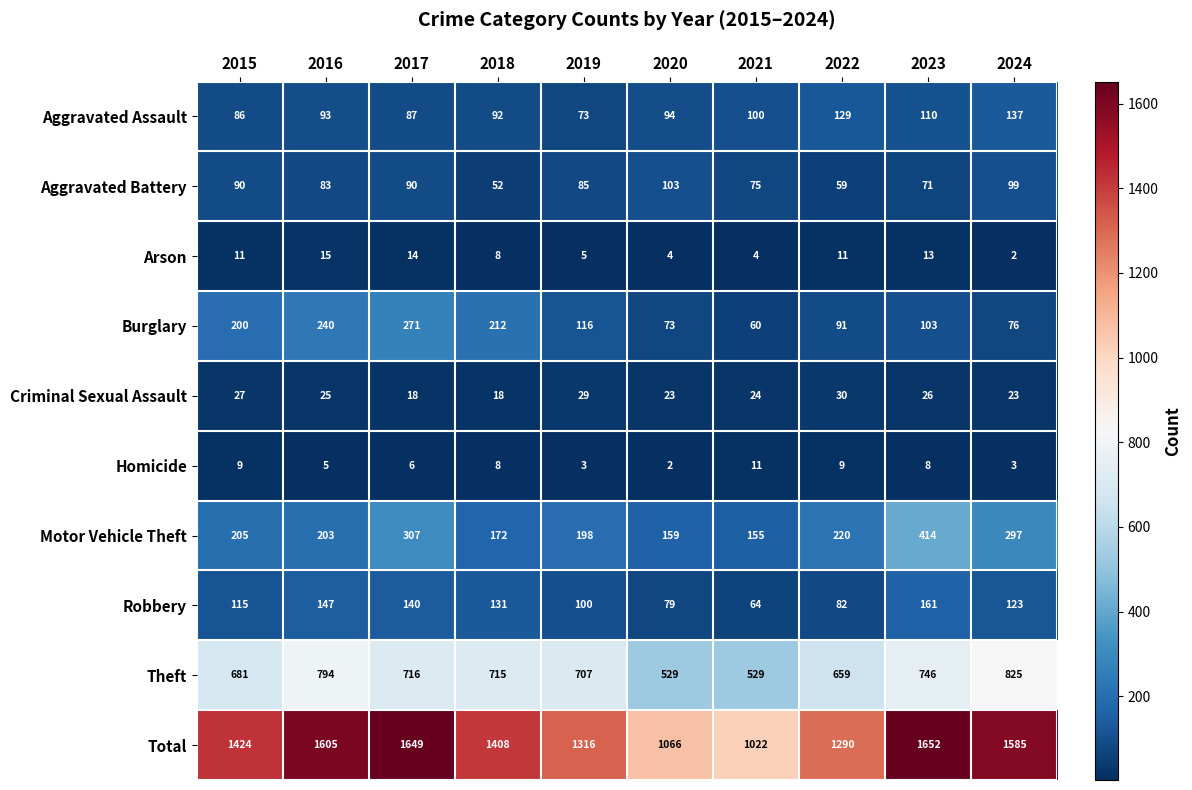

What is the difference between the second highest and minimum values in the Total series?

627